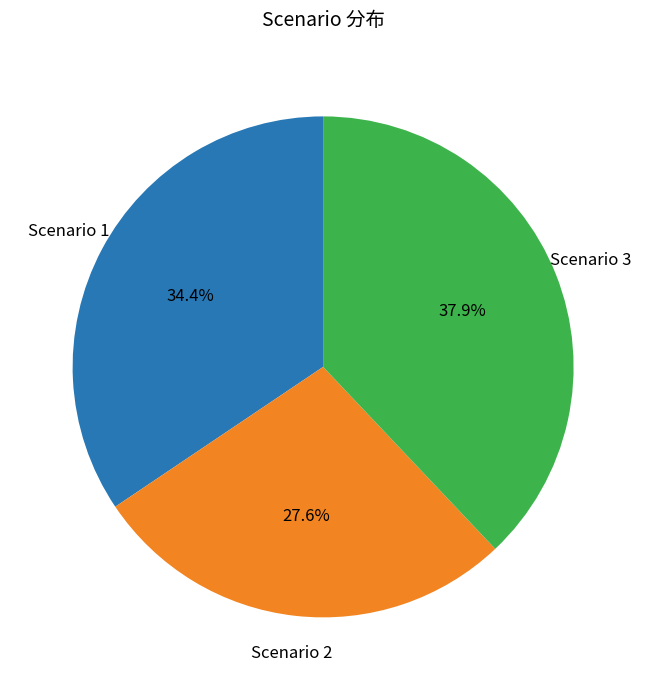

Does any single category account for the majority?

No